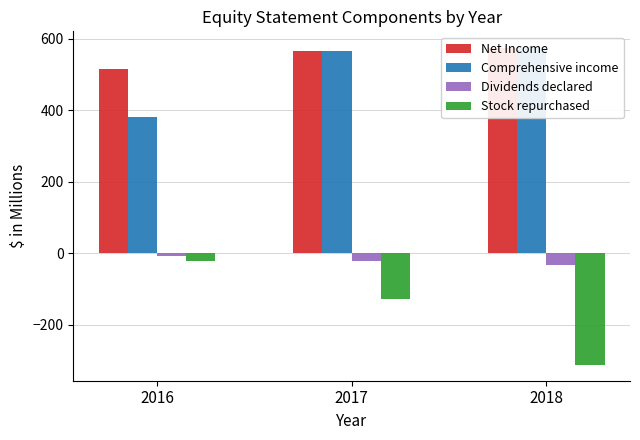

What is the value of the Stock repurchased bar at the 3rd from the left?

-312